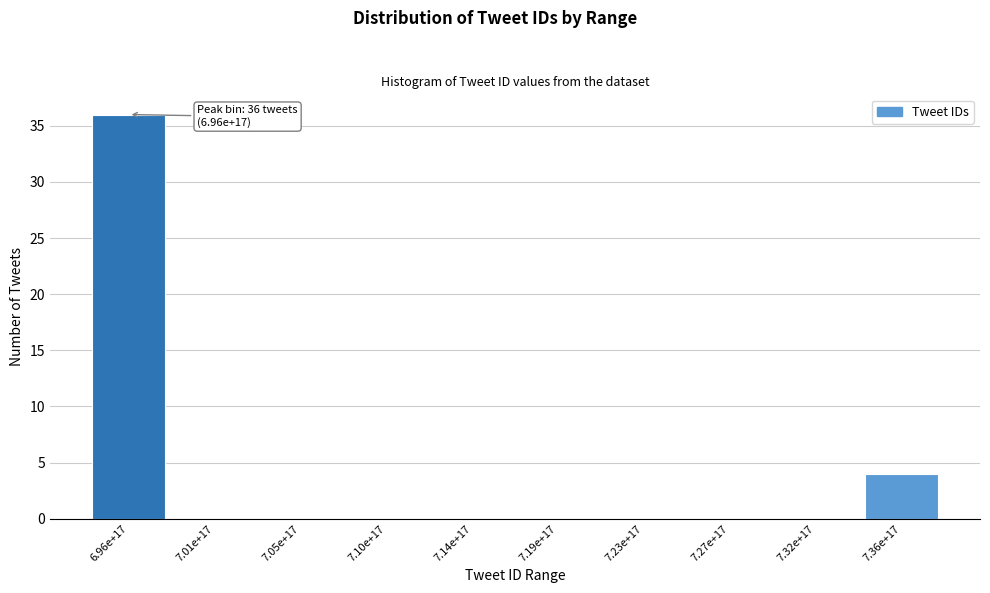

Reading left to right, what are all the values shown in this chart?

6.96e+17=36	7.01e+17=0	7.05e+17=0	7.10e+17=0	7.14e+17=0	7.19e+17=0	7.23e+17=0	7.27e+17=0	7.32e+17=0	7.36e+17=4